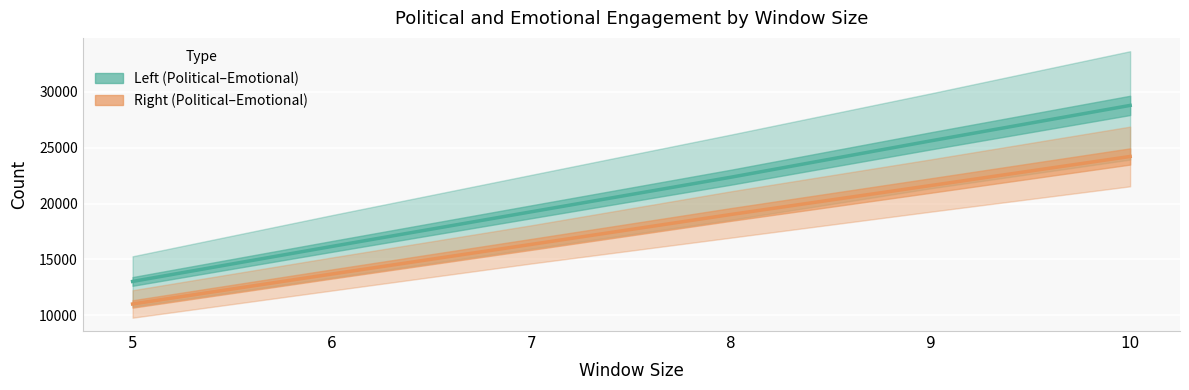

Is this an area chart (filled region under the line)?

No